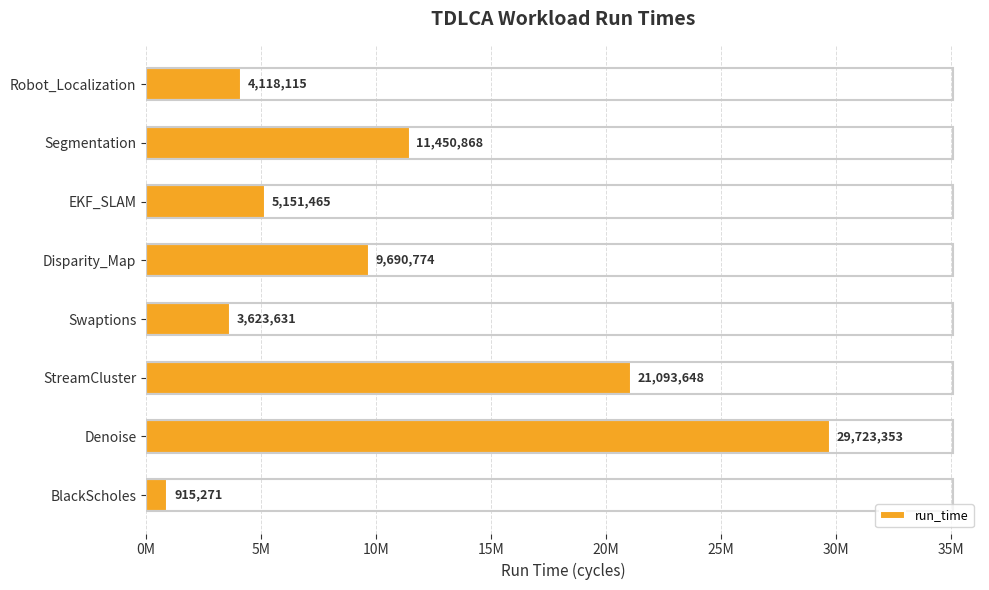

List the labels in order of value, smallest first.

BlackScholes, Swaptions, Robot_Localization, EKF_SLAM, Disparity_Map, Segmentation, StreamCluster, Denoise